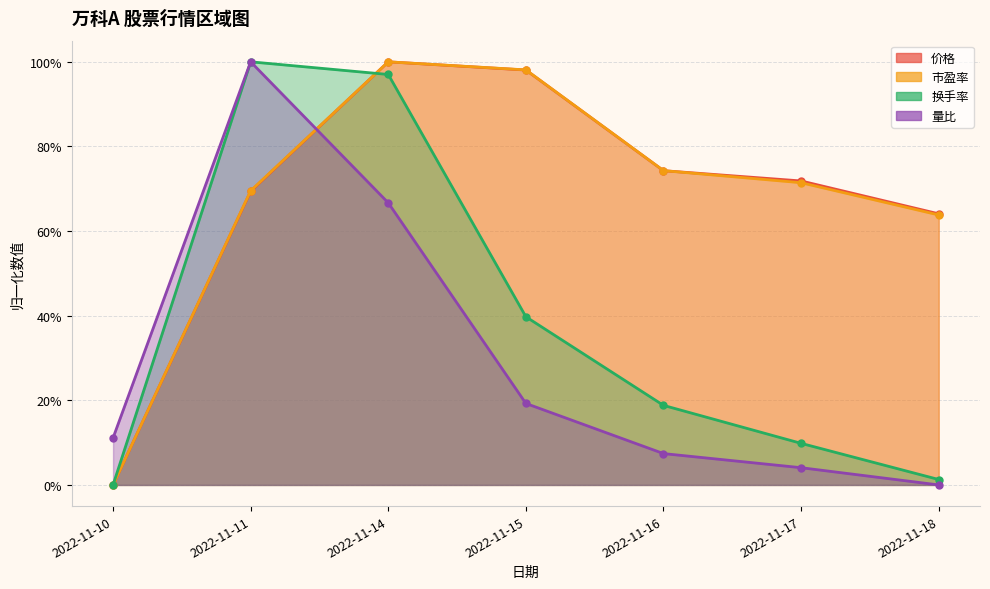

What are all the series names shown in the legend?

价格, 市盈率, 换手率, 量比